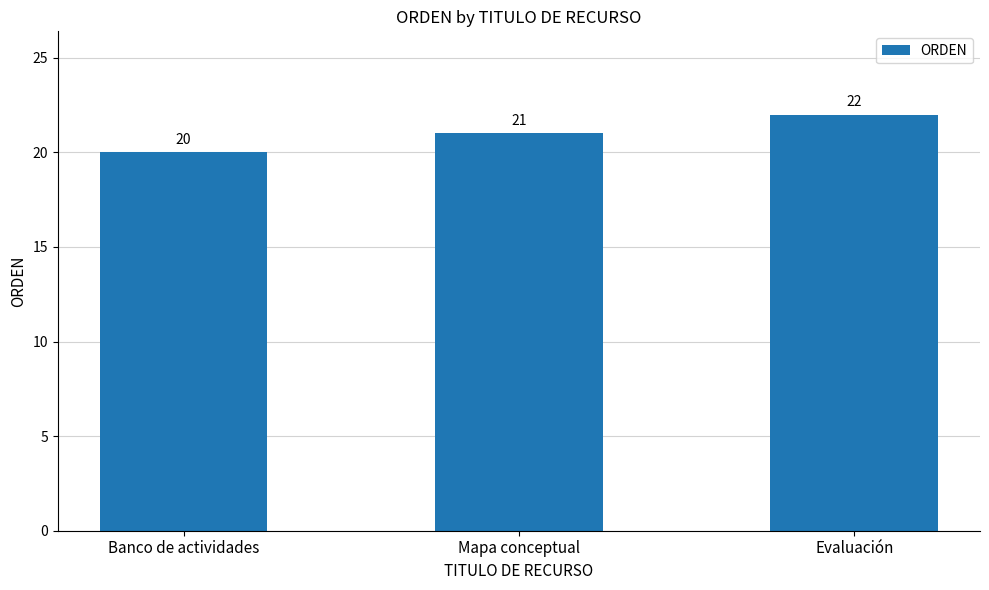

Which category has the lowest value across all series?

Banco de actividades